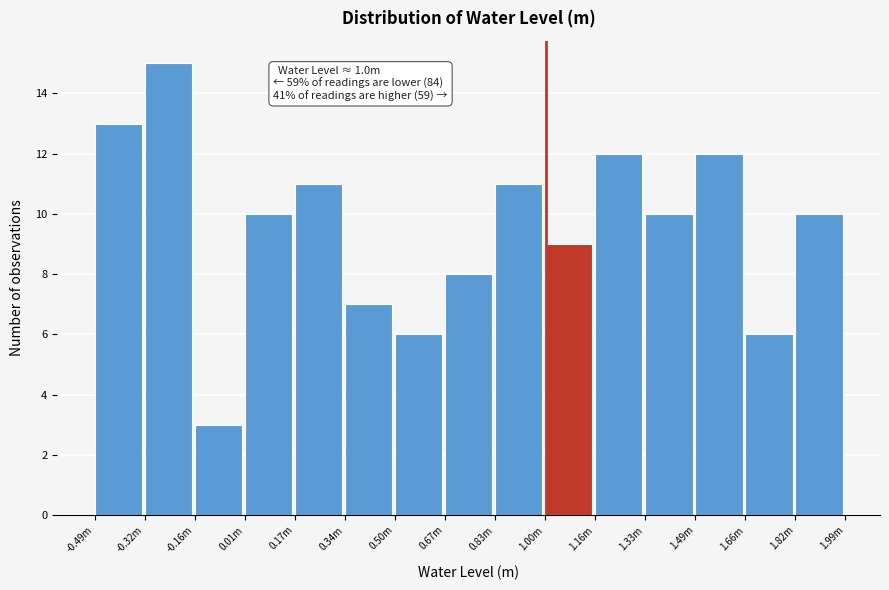

Reading right to left, what are all the values shown in this chart?

1.82m=10	1.66m=6	1.49m=12	1.33m=10	1.16m=12	1.00m=9	0.83m=11	0.67m=8	0.50m=6	0.34m=7	0.17m=11	0.01m=10	-0.16m=3	-0.32m=15	-0.49m=13